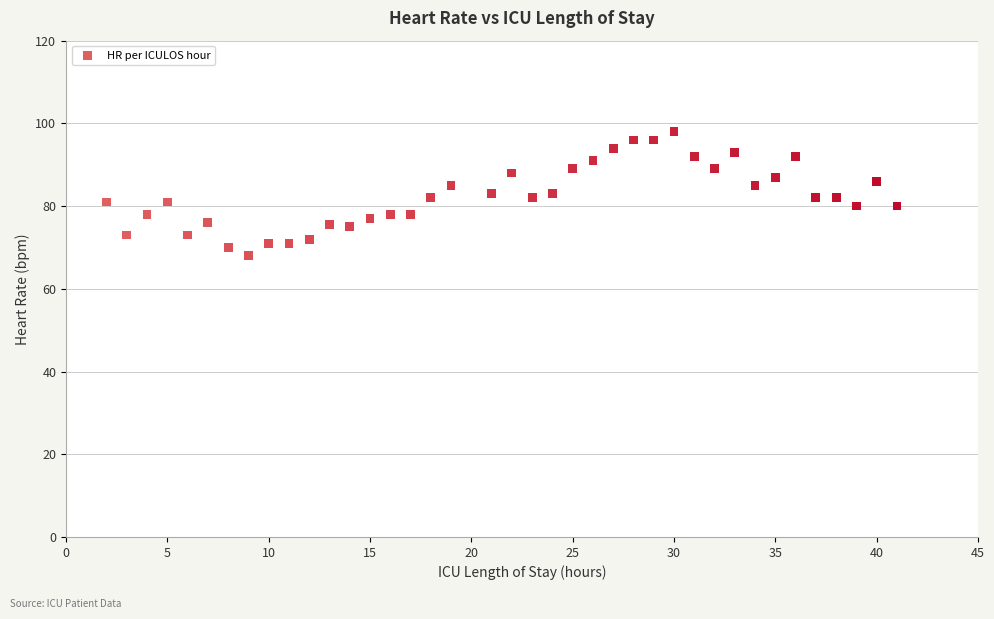

What is the range of Y values (max minus min)?

30.0